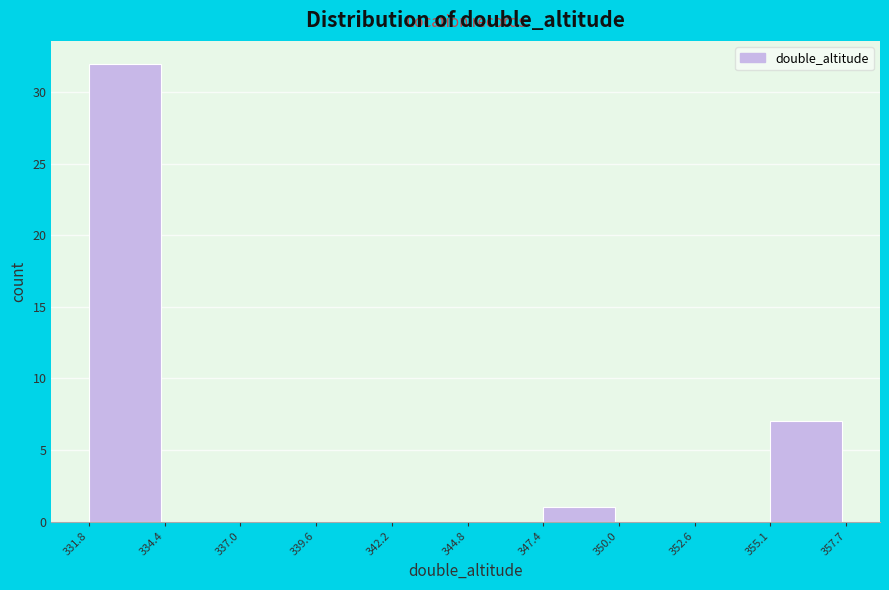

How tall is the bar that spans 355.1 to 357.7 on the x-axis? The values are not printed on the chart, so give them approximately, as read against the axis.

7